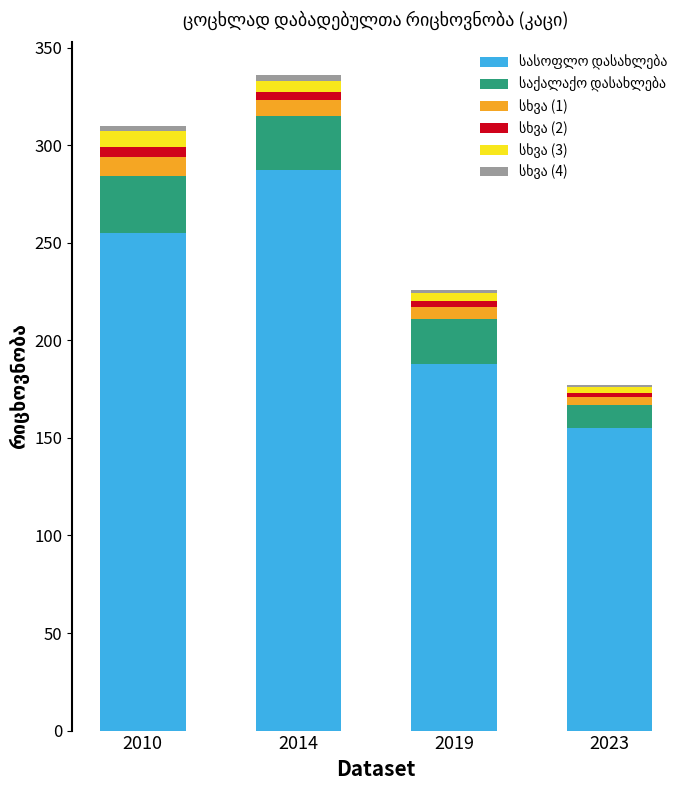

The სხვა (4) series shows 3 at 2010. True or false?

True